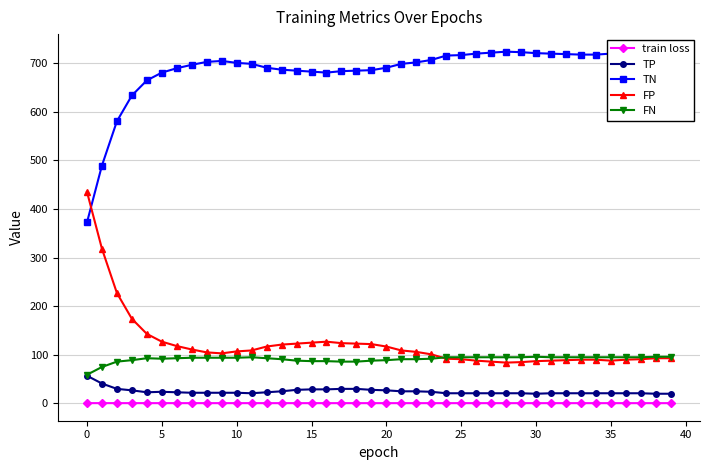

What is the greatest value displayed?

723.0